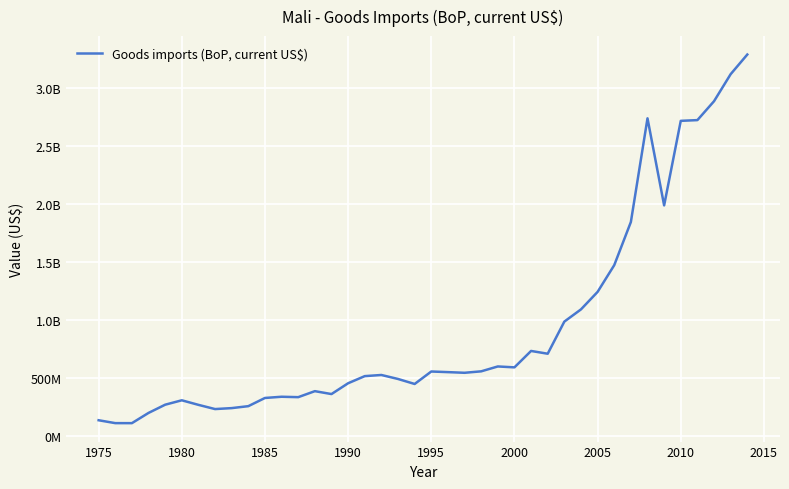

Does the chart display data point markers on the line(s)?

No